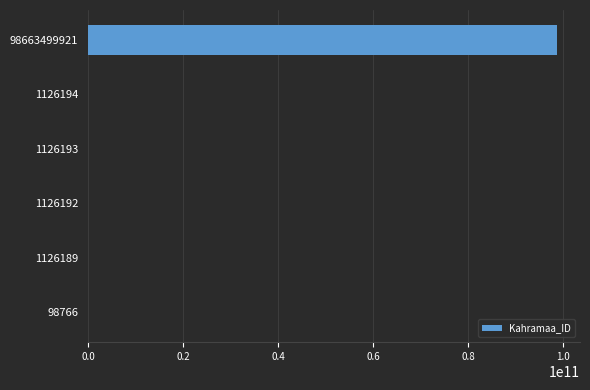

Are the bars horizontal?

Yes